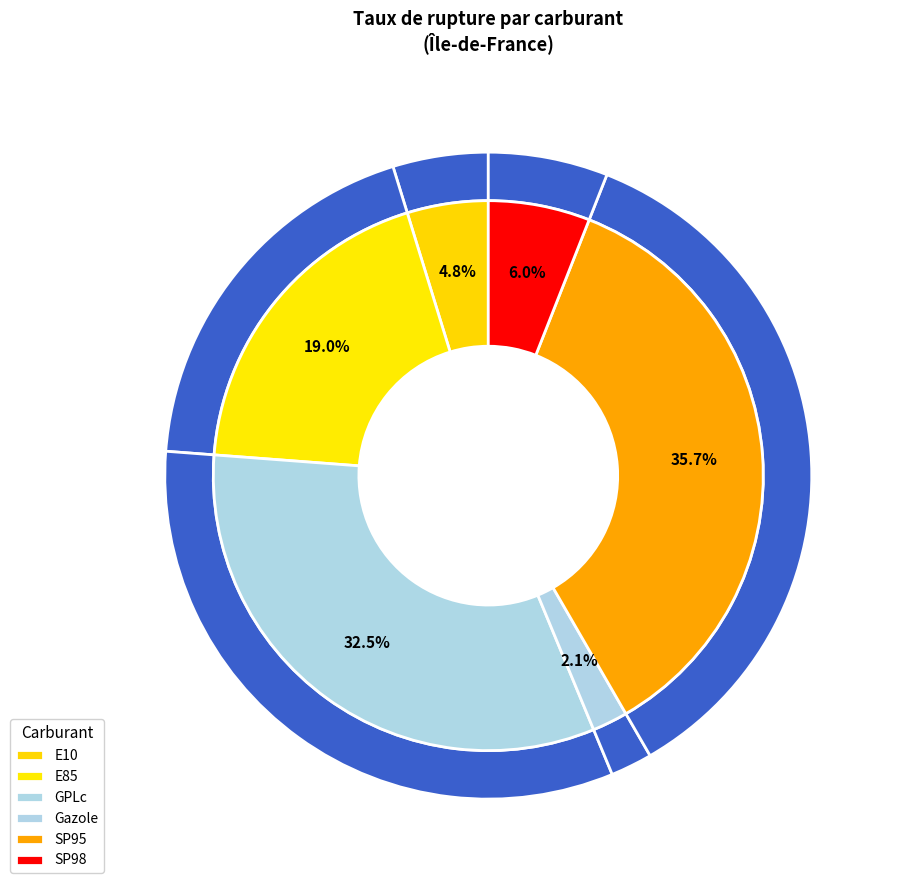

Is it true that E10 is 13% of the pie?

False